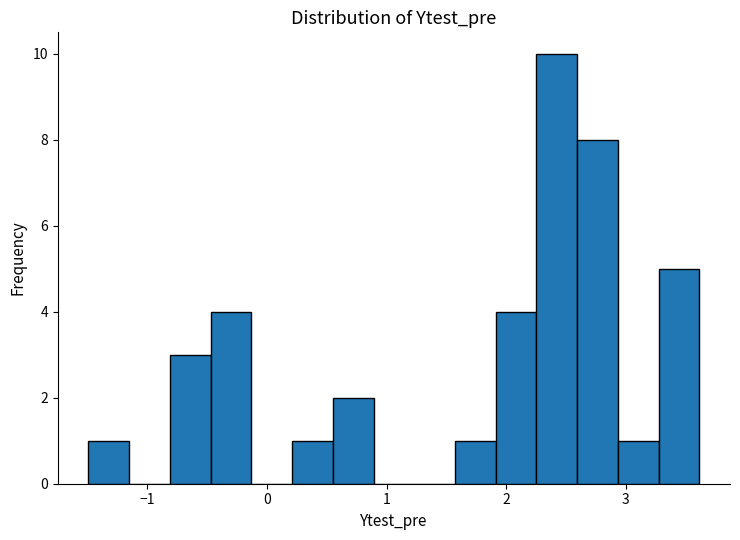

Read against the x-axis, roughly where is the centre of the tallest bar?

2.4